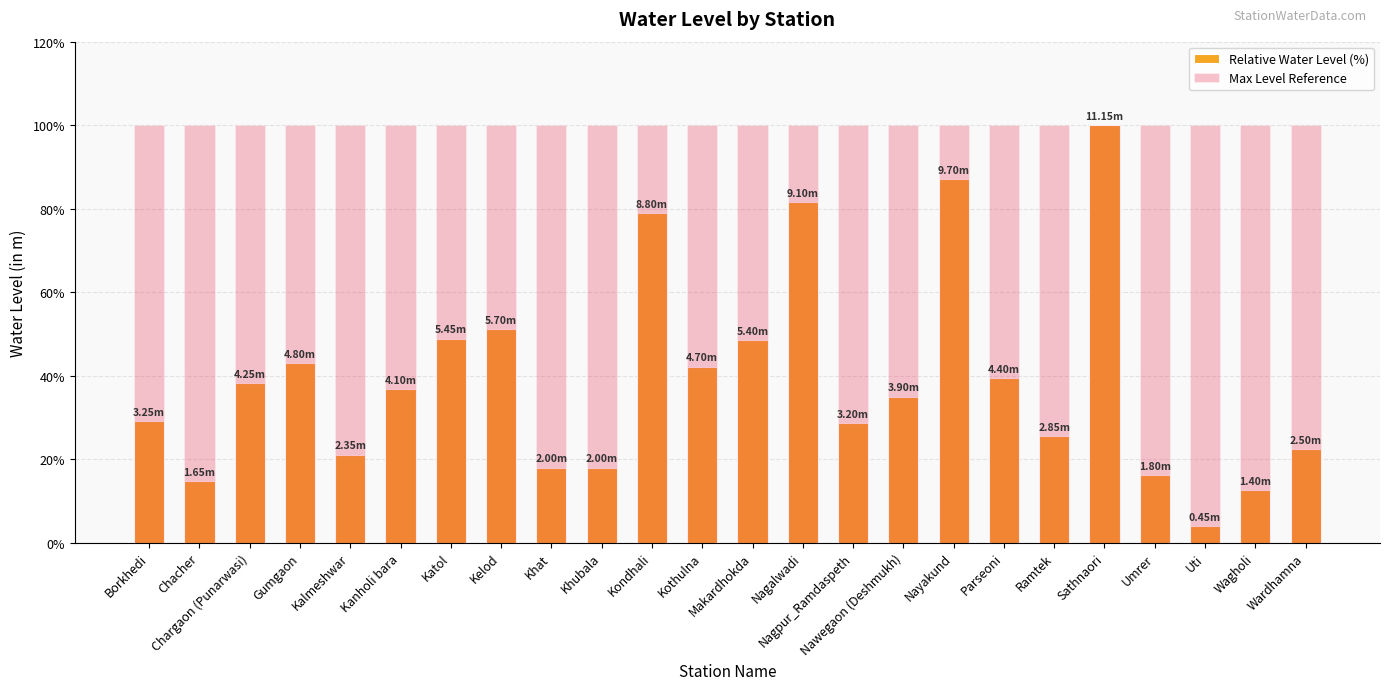

Which has a higher value, Wardhamna or Wagholi?

Wardhamna